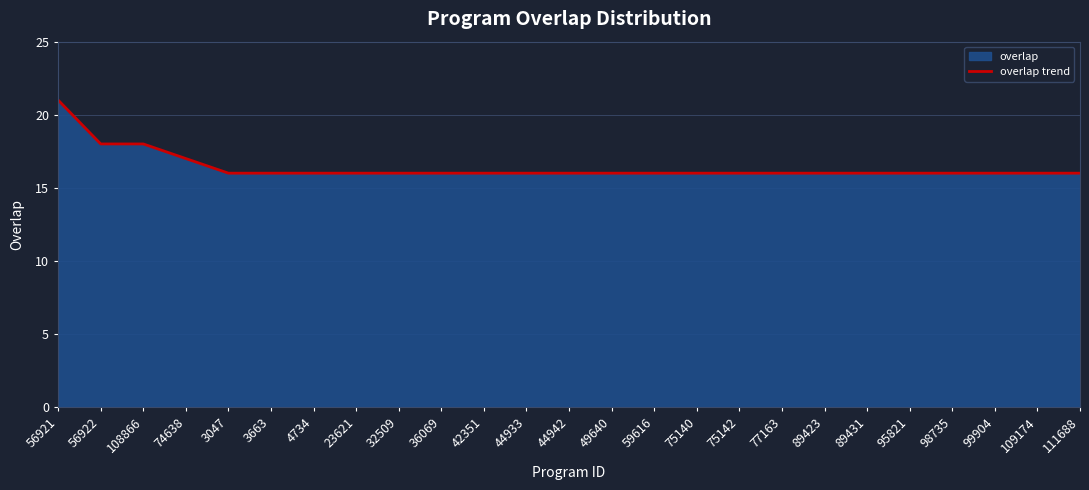

The value at 111688 is 3. True or false?

False